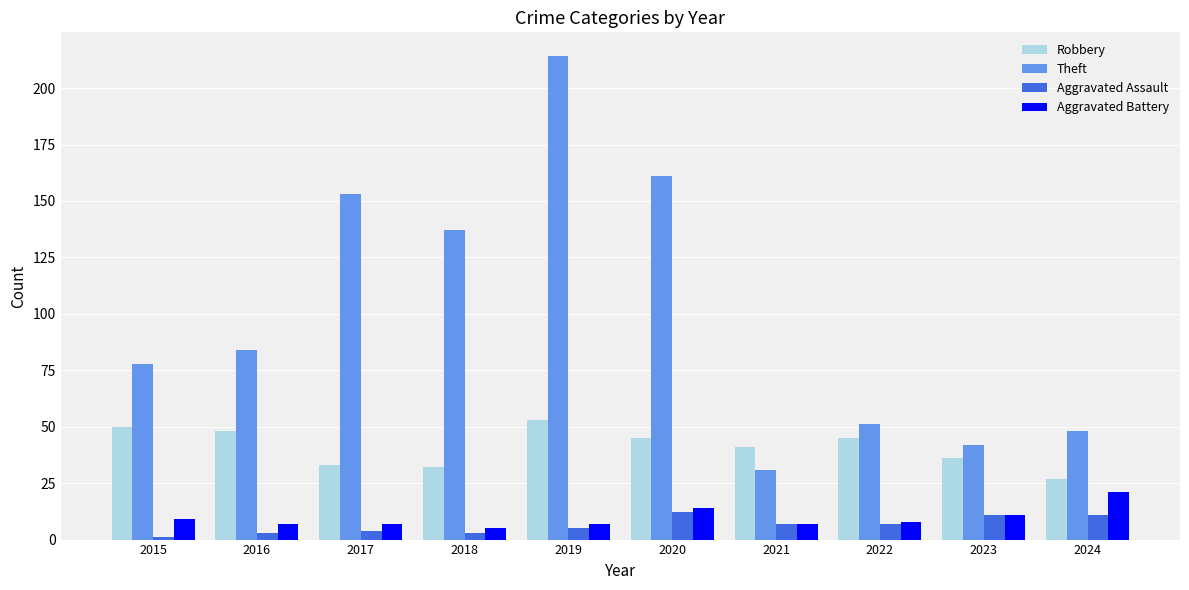

List the series in order of their peak value, lowest first.

Aggravated Assault, Aggravated Battery, Robbery, Theft